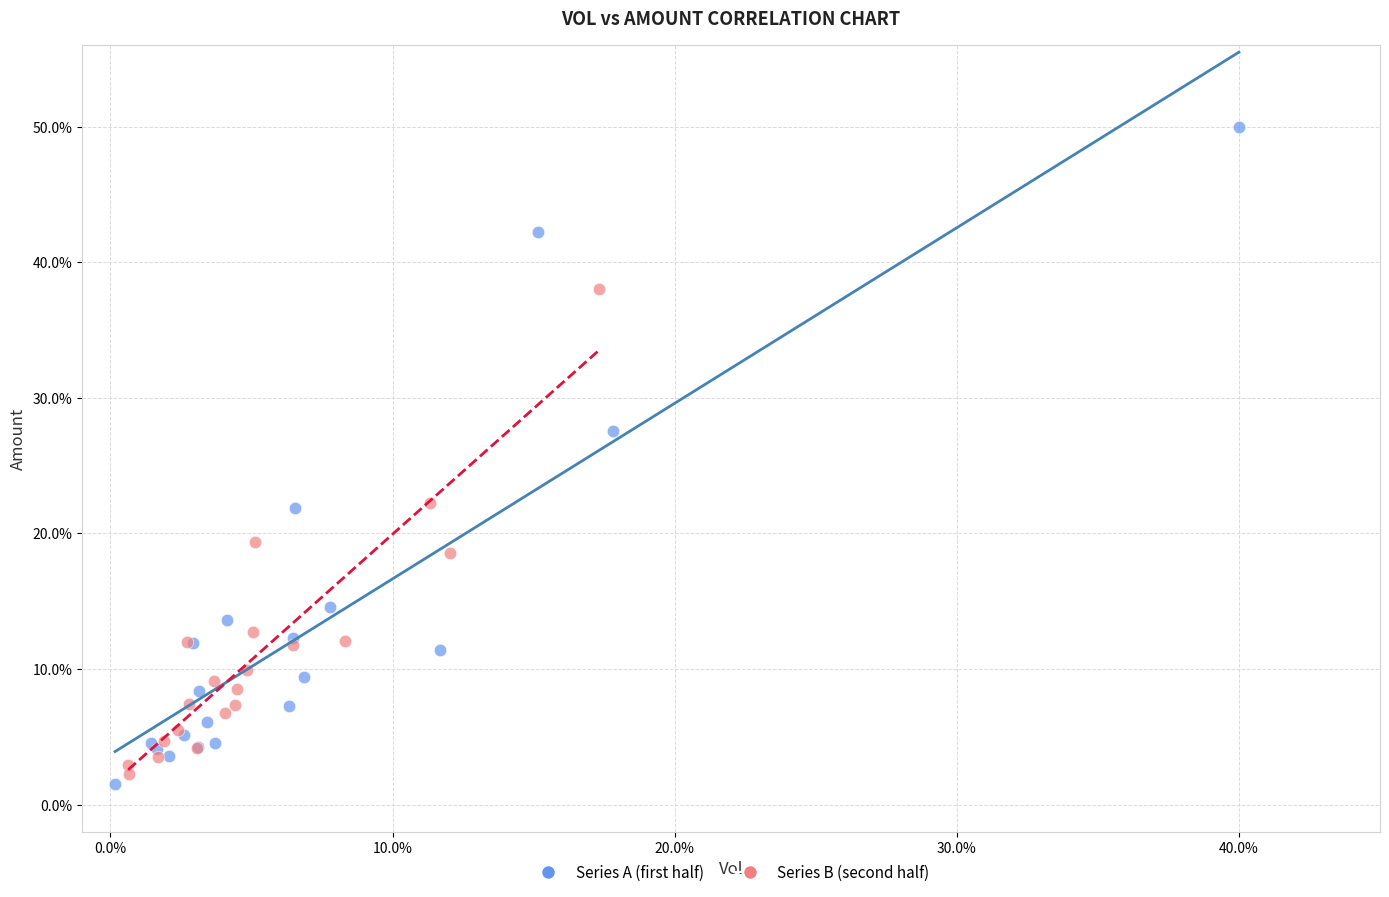

Which series contains the highest Y value?

Series A (first half)